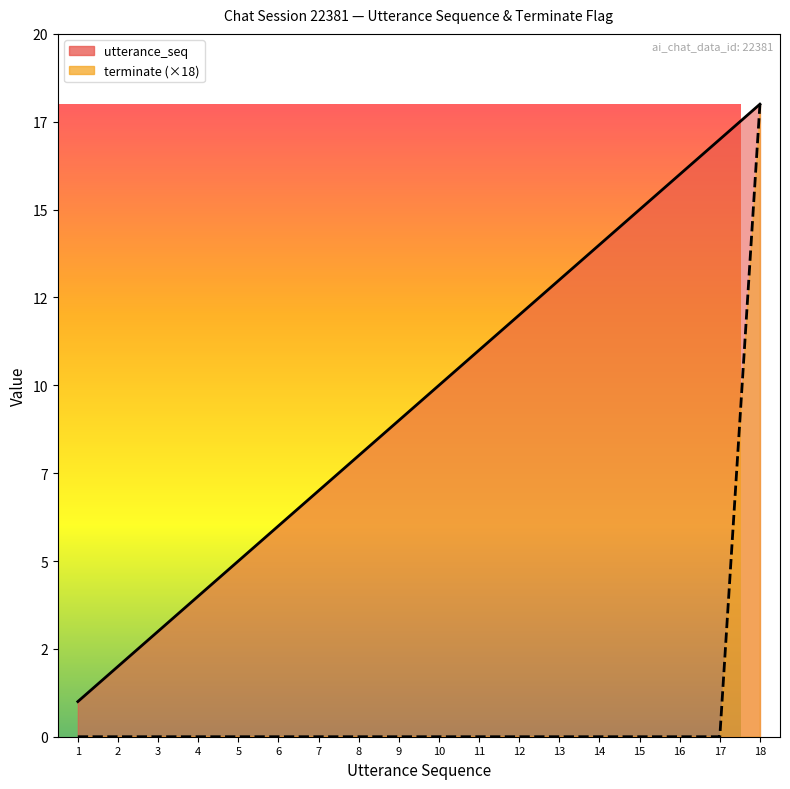

Between 15 and 18, which series saw the biggest shift?

terminate